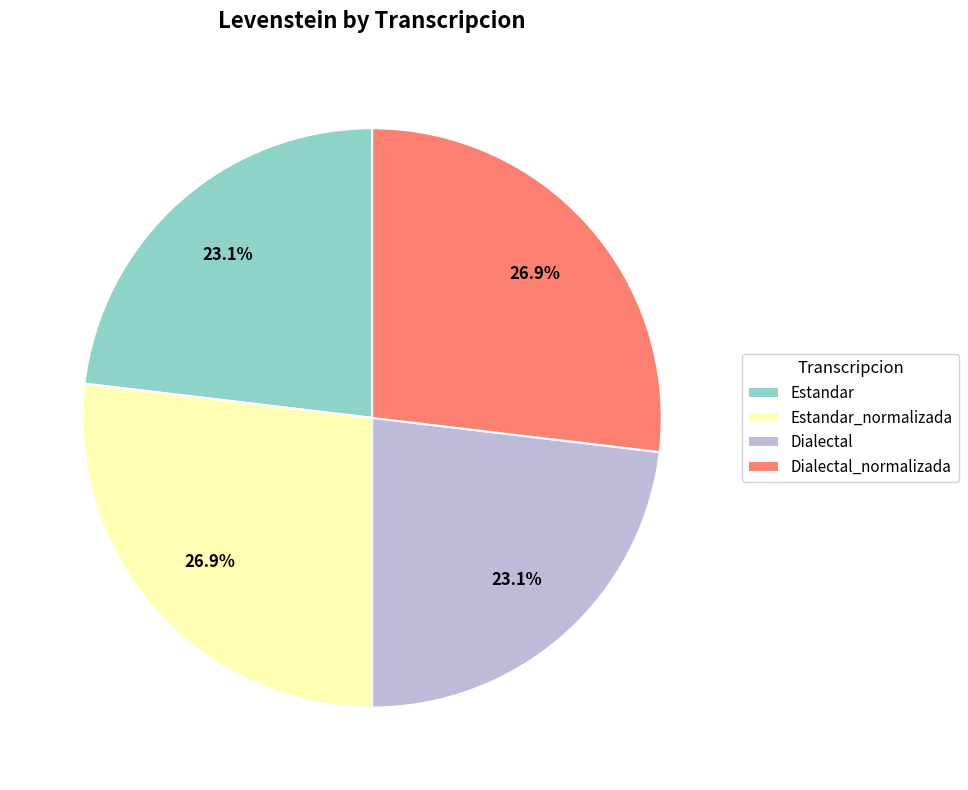

How many segments does this pie chart have?

4